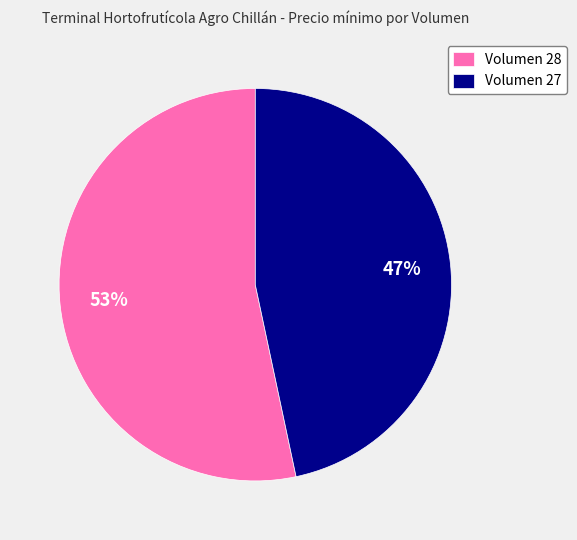

Is it true that Volumen 27 is 47% of the pie?

True